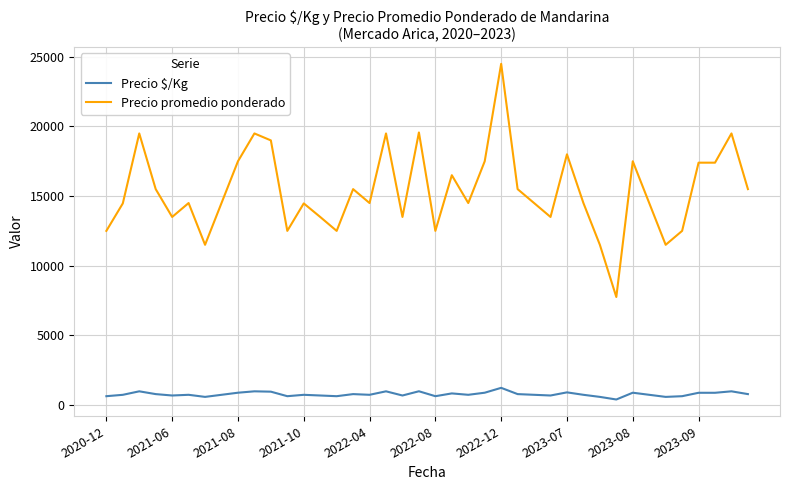

Rank the series by their average value, from lowest to highest.

Precio $/Kg, Precio promedio ponderado